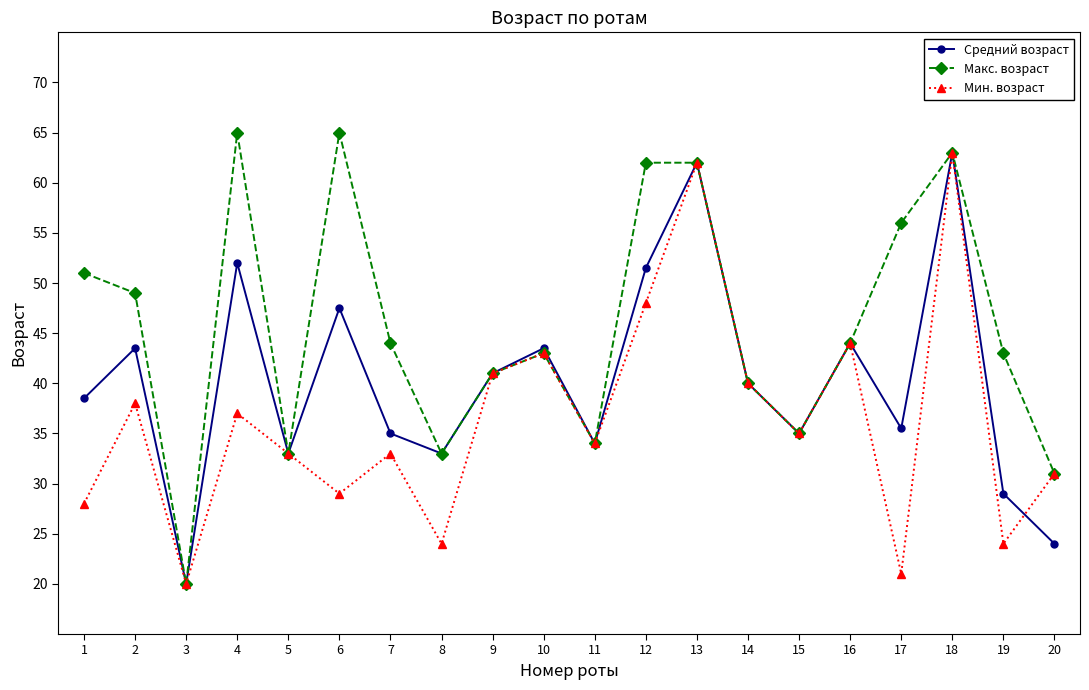

Rank the series by their average value, from lowest to highest.

Мин. возраст, Средний возраст, Макс. возраст